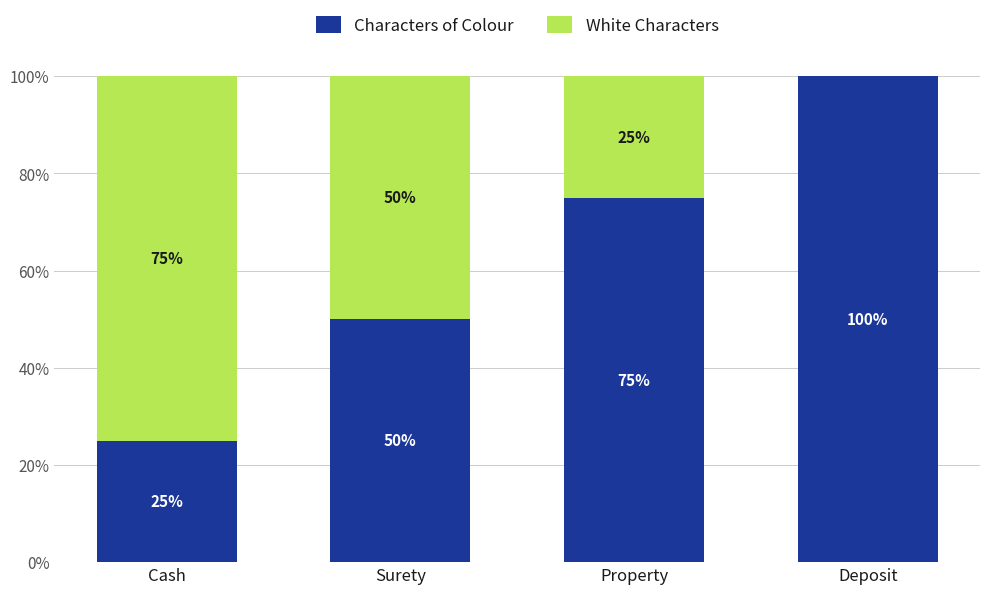

Rank the series by their maximum value, from lowest to highest.

White Characters, Characters of Colour